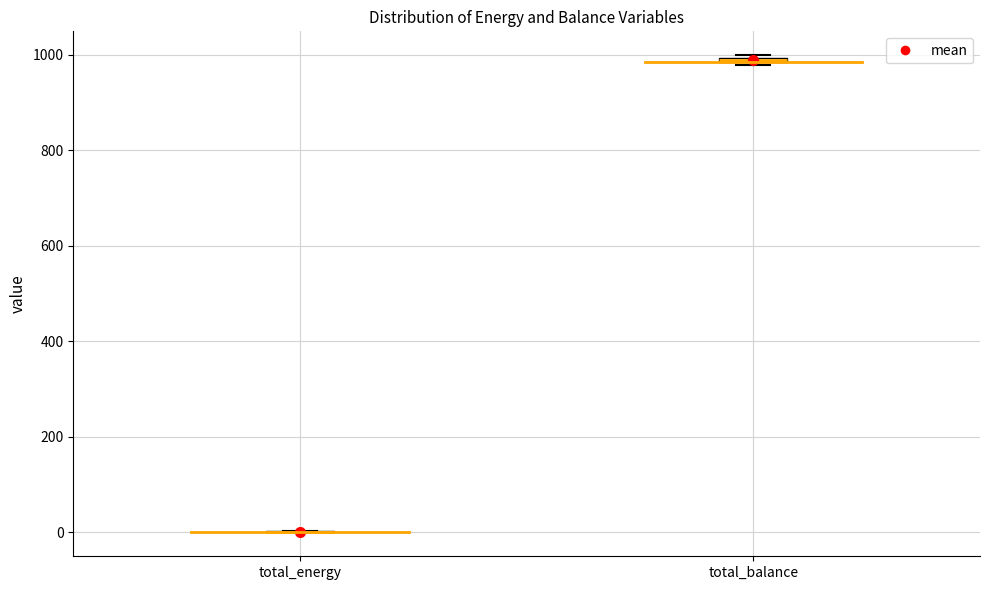

Where is the upper edge of the box for total_balance on the y-axis? The values are not printed on the chart, so give them approximately, as read against the axis.

1000